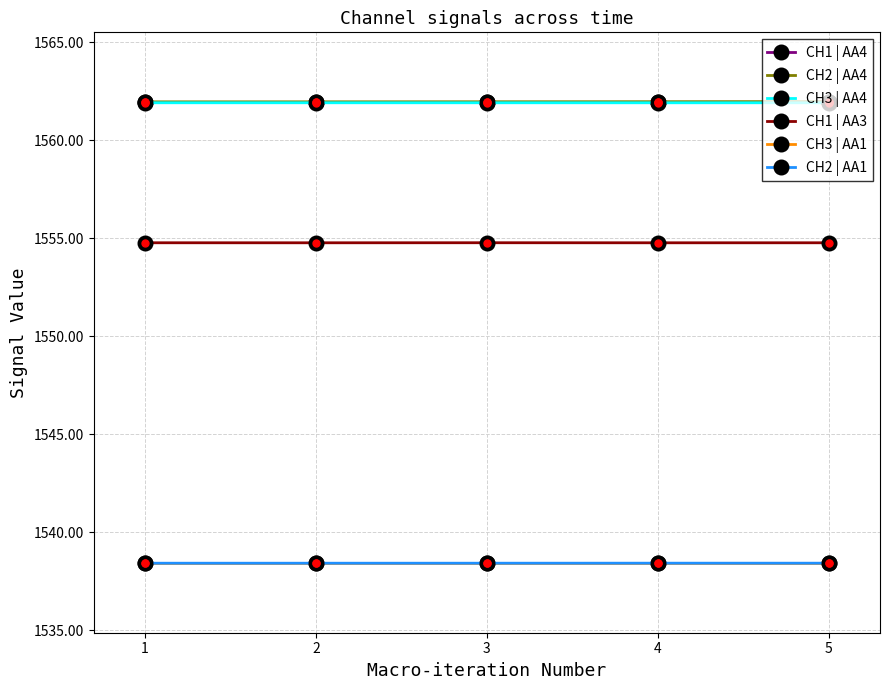

What is the spread (max minus min) of values at 1?

23.6